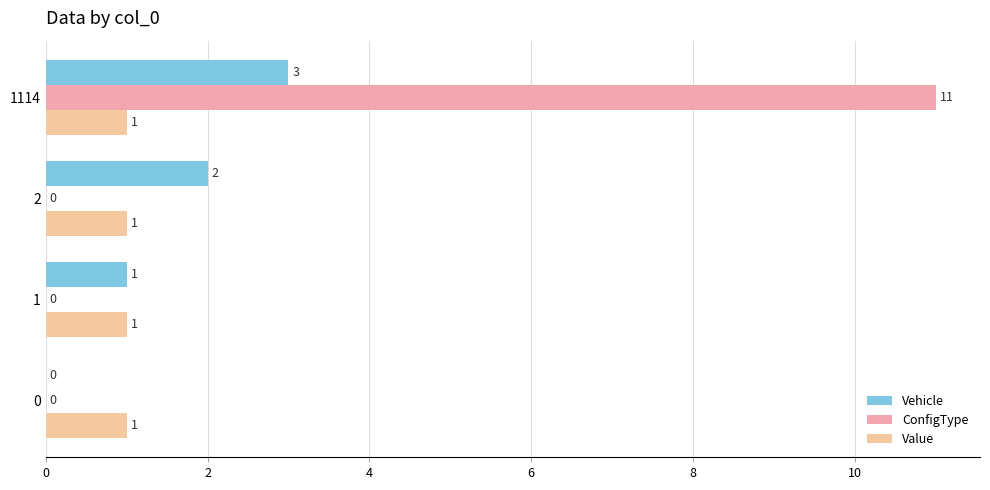

Rank the series by their maximum value, from highest to lowest.

ConfigType, Vehicle, Value